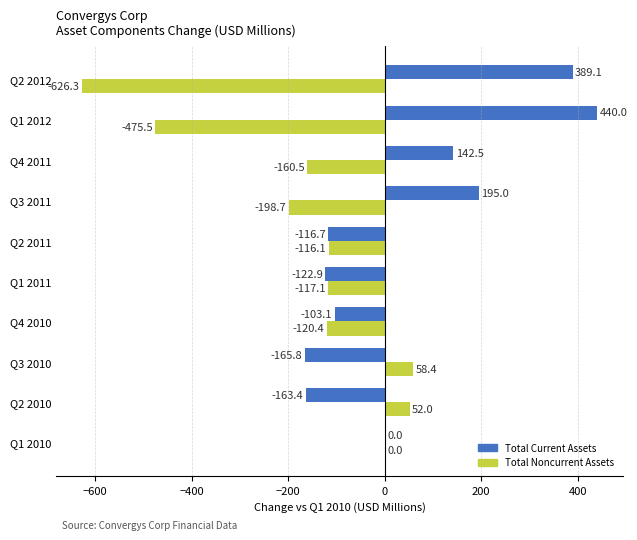

How many categories are shown in the chart?

10